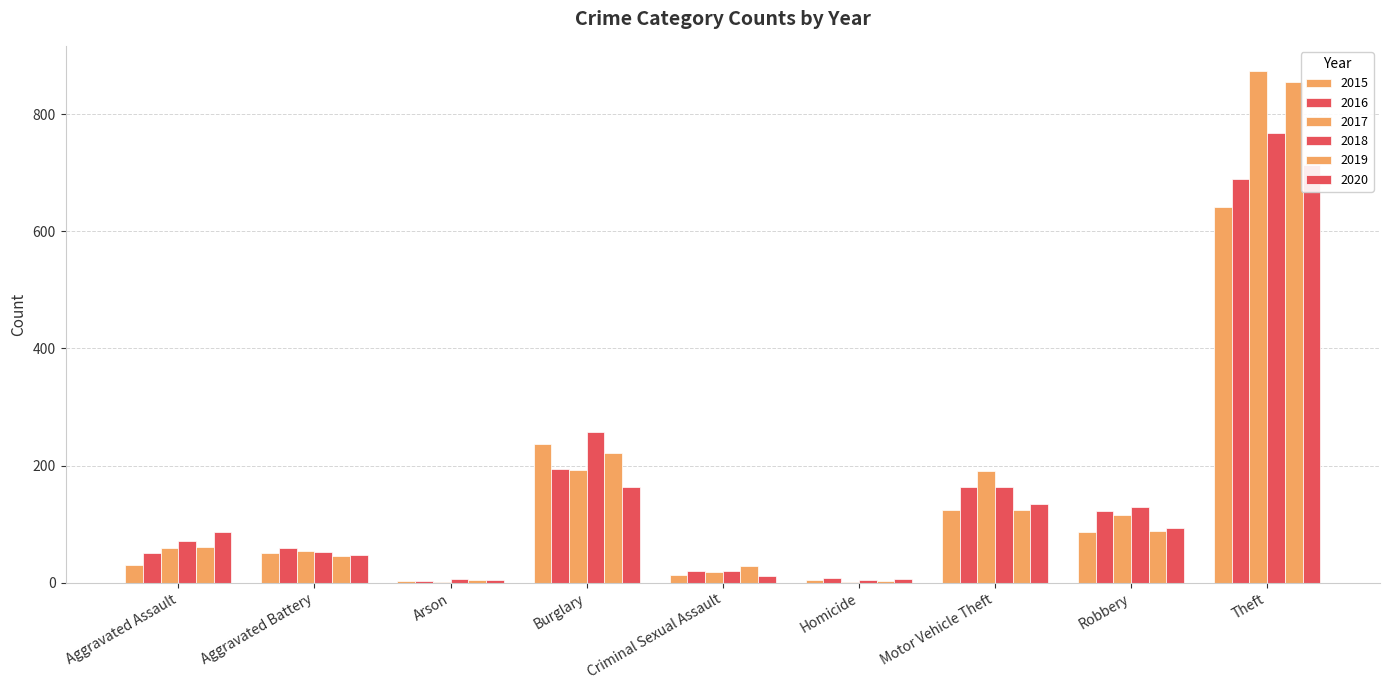

What is the difference between the second highest and minimum values in the 2020 series?

159